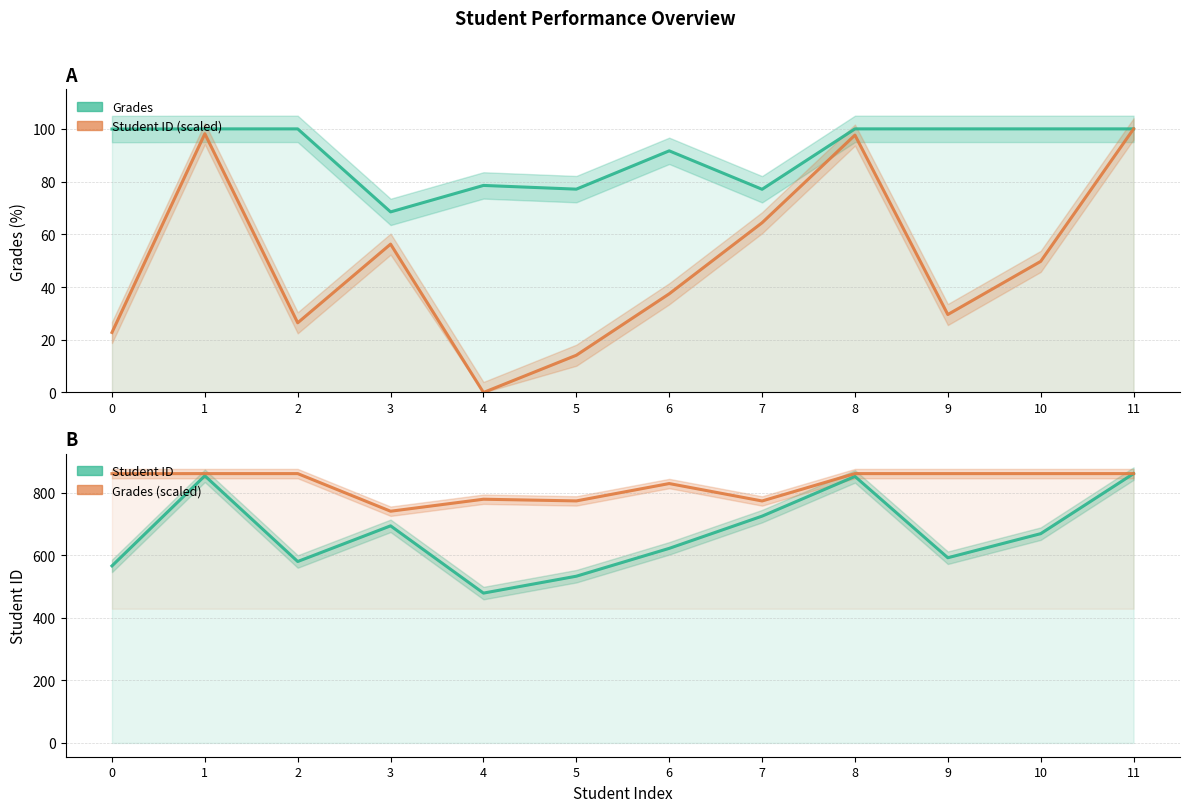

Which category has the lowest value in the Student ID series?

4